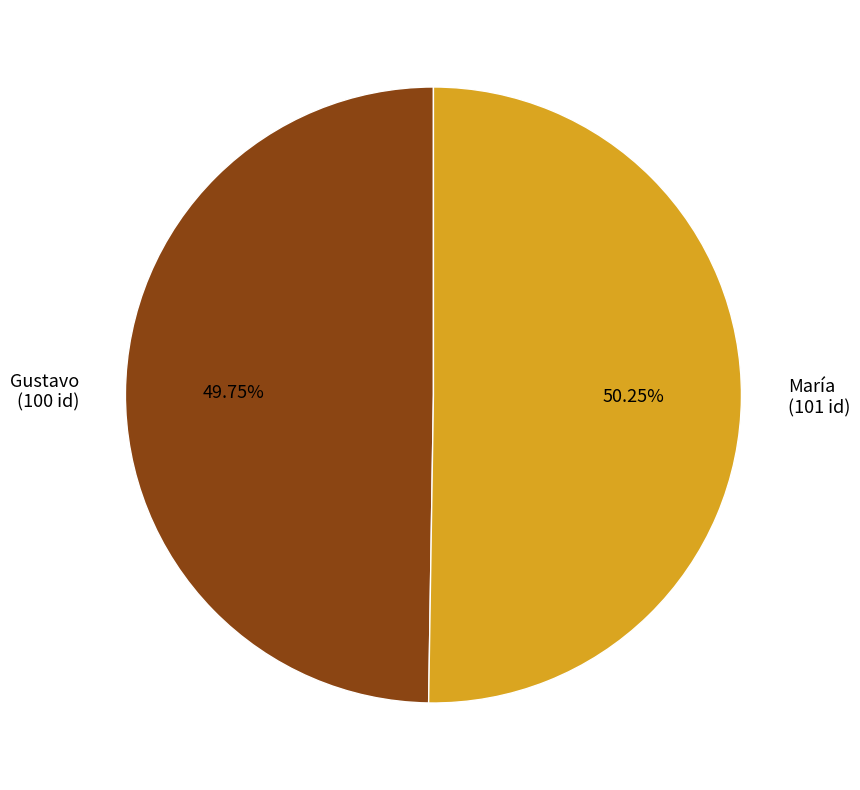

To the nearest percent, what is the combined percentage of María and Gustavo?

100%